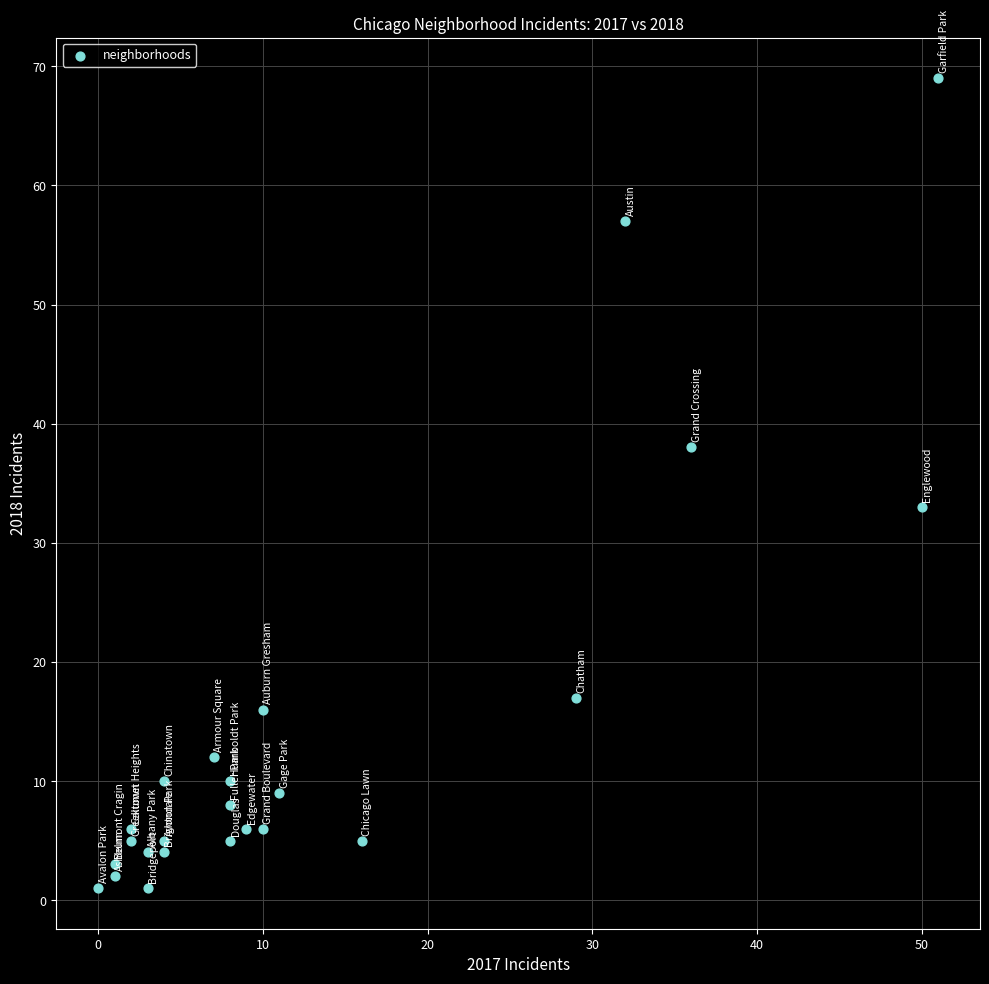

What Y value in the scatter plot is closest to 35?

33